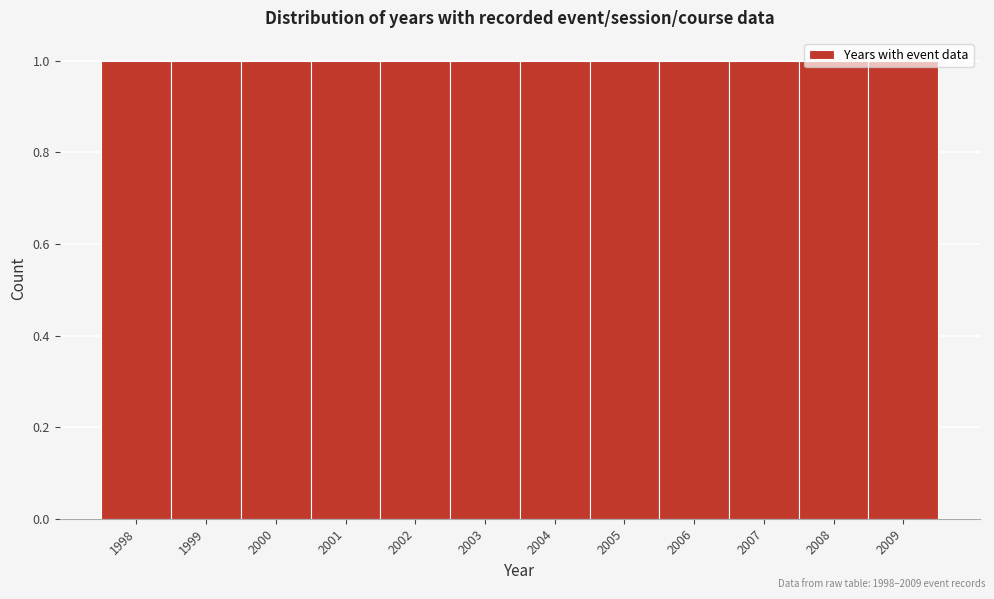

Reading left to right, list every bar in this chart as the range it spans on the x-axis followed by its height. The values are not printed on the chart, so give them approximately, as read against the axis.

1997.5 to 1998.5: 1
1998.5 to 1999.5: 1
1999.5 to 2000.5: 1
2000.5 to 2001.5: 1
2001.5 to 2002.5: 1
2002.5 to 2003.5: 1
2003.5 to 2004.5: 1
2004.5 to 2005.5: 1
2005.5 to 2006.5: 1
2006.5 to 2007.5: 1
2007.5 to 2008.5: 1
2008.5 to 2009.5: 1